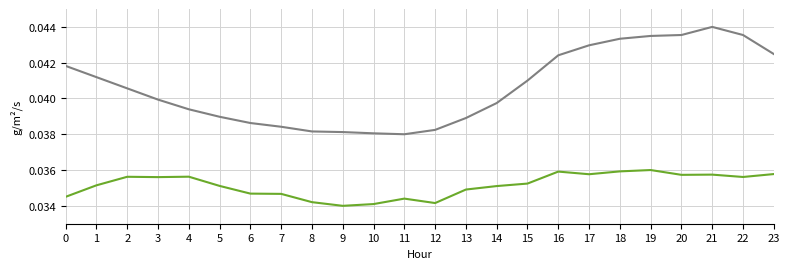

At which category does the chart reach its peak across all series?

21